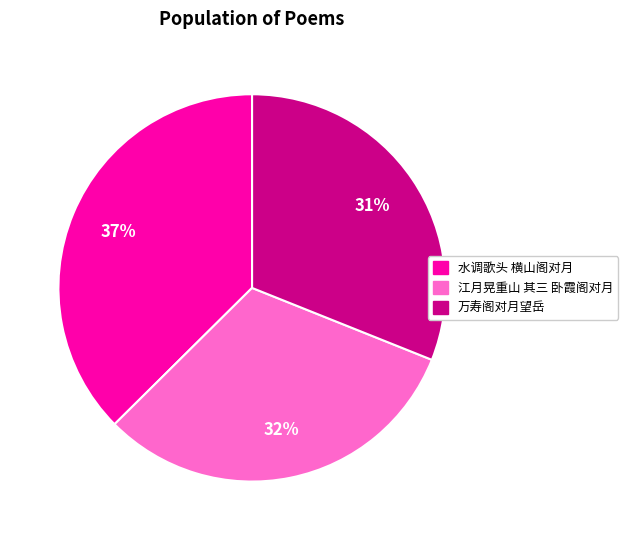

How many slices are in this pie chart?

3